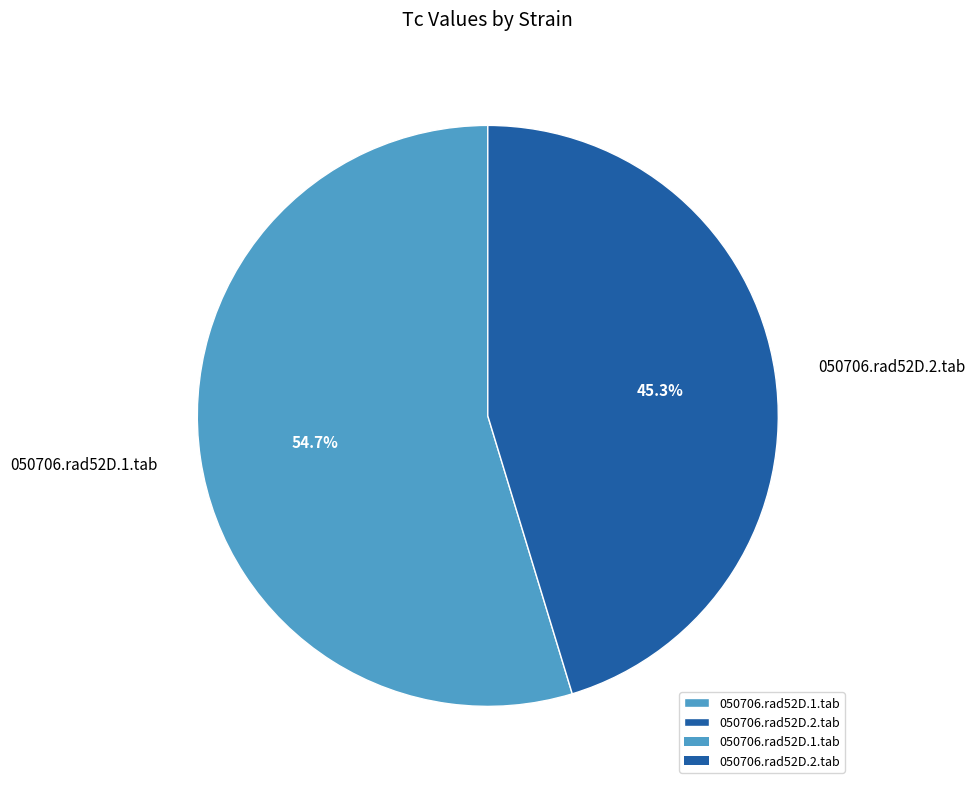

How many slices are in this pie chart?

2